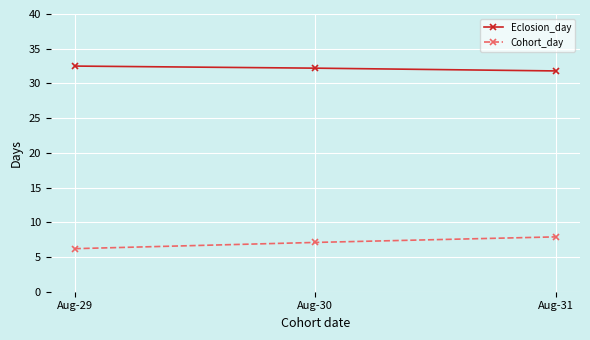

What is the difference between the maximum and minimum values in the Cohort_day series?

1.7